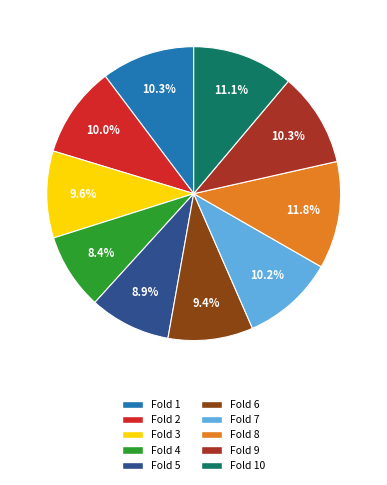

How many slices are in this pie chart?

10